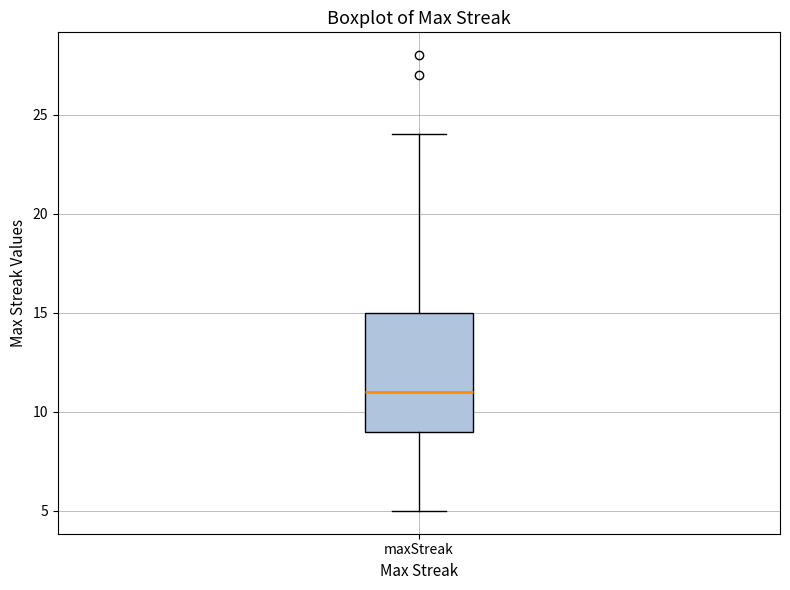

Where does the median line of the box for maxStreak sit on the y-axis? The values are not printed on the chart, so give them approximately, as read against the axis.

11